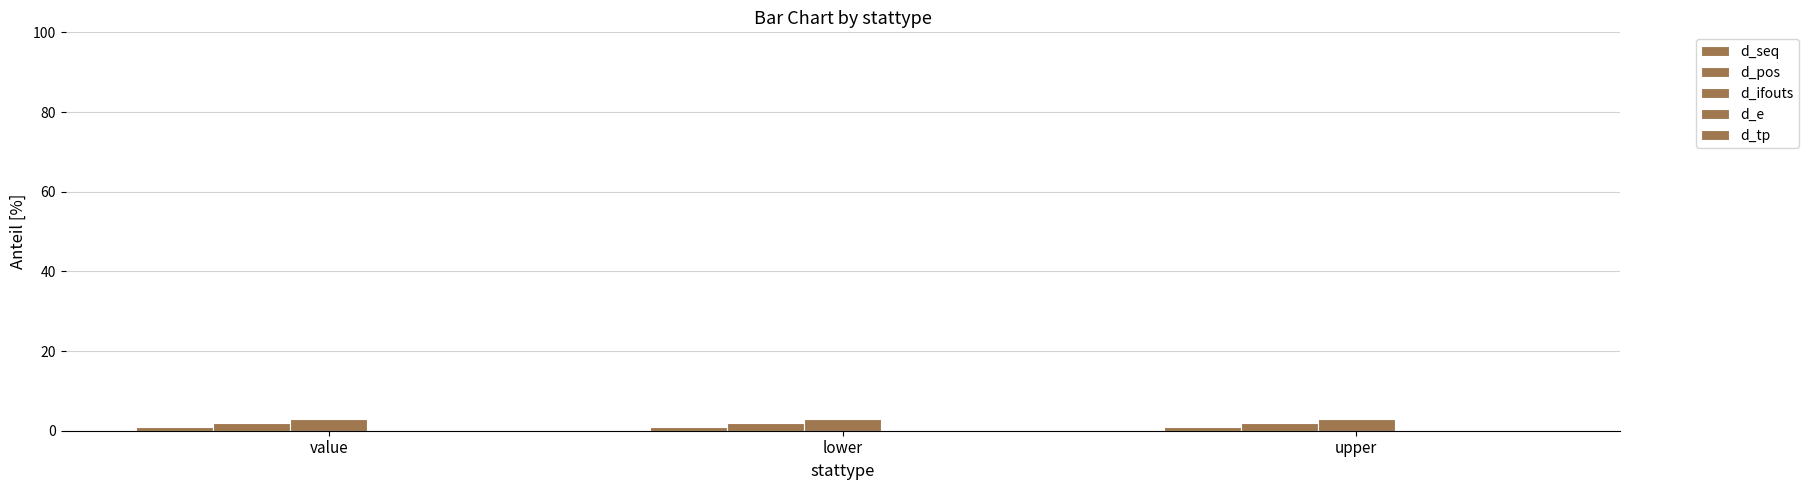

Rank the series at lower from highest to lowest value.

d_ifouts, d_pos, d_seq, d_e, d_tp